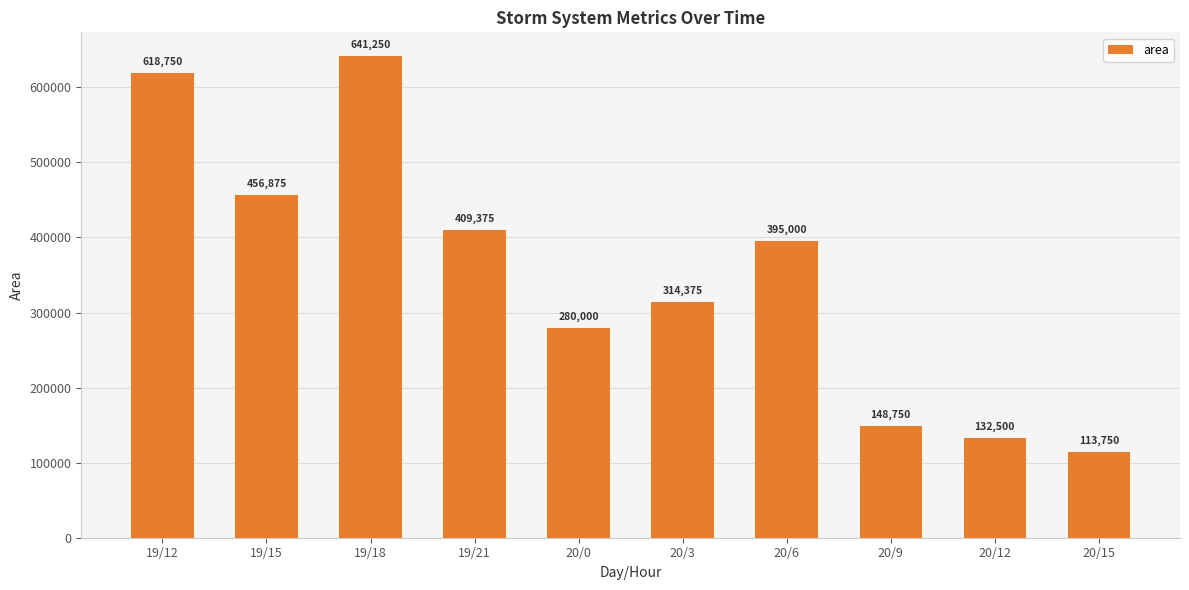

True or false: the data shows 110052 at 20/0.

False